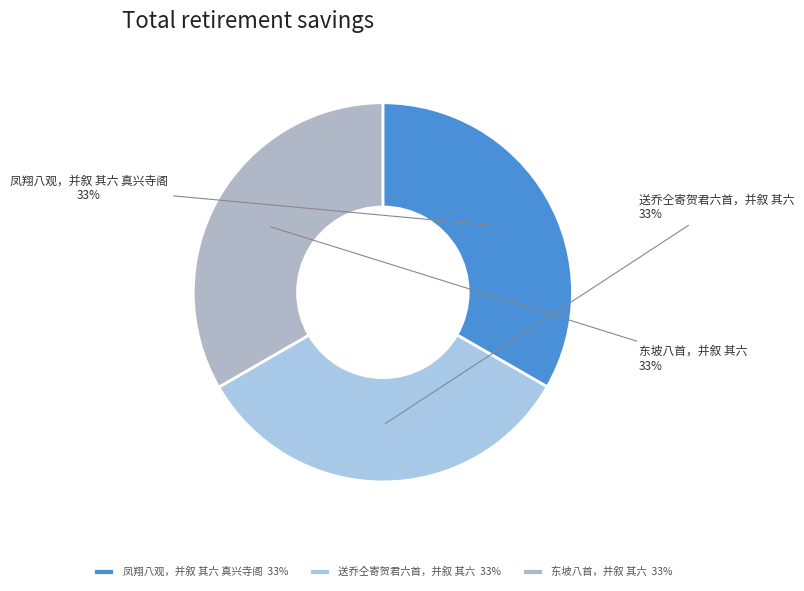

True or false: 东坡八首，并叙 其六 accounts for 21% of the total.

False